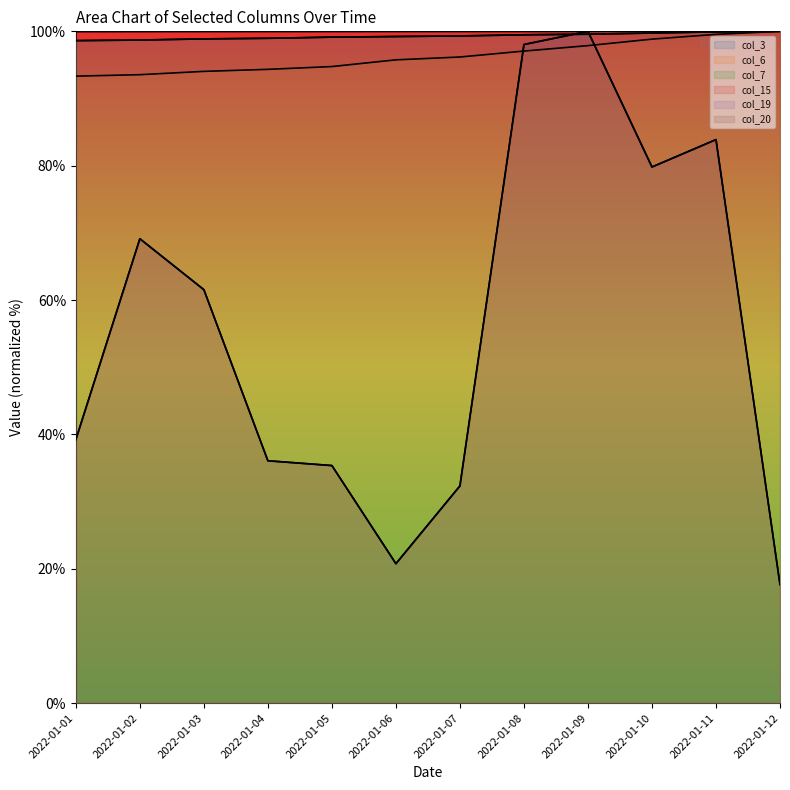

What is the difference between the highest and lowest values at 2022-01-06?

79.2